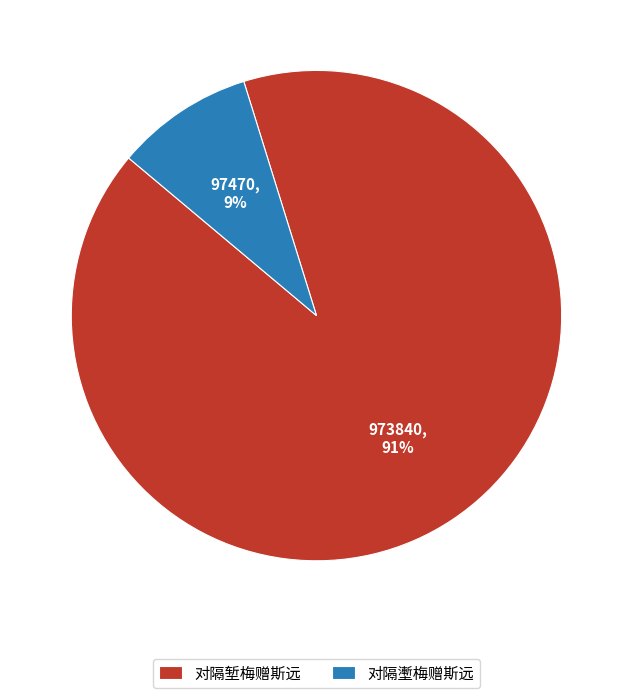

Which has a higher value, 对隔壍梅赠斯远 or 对隔堑梅赠斯远?

对隔堑梅赠斯远